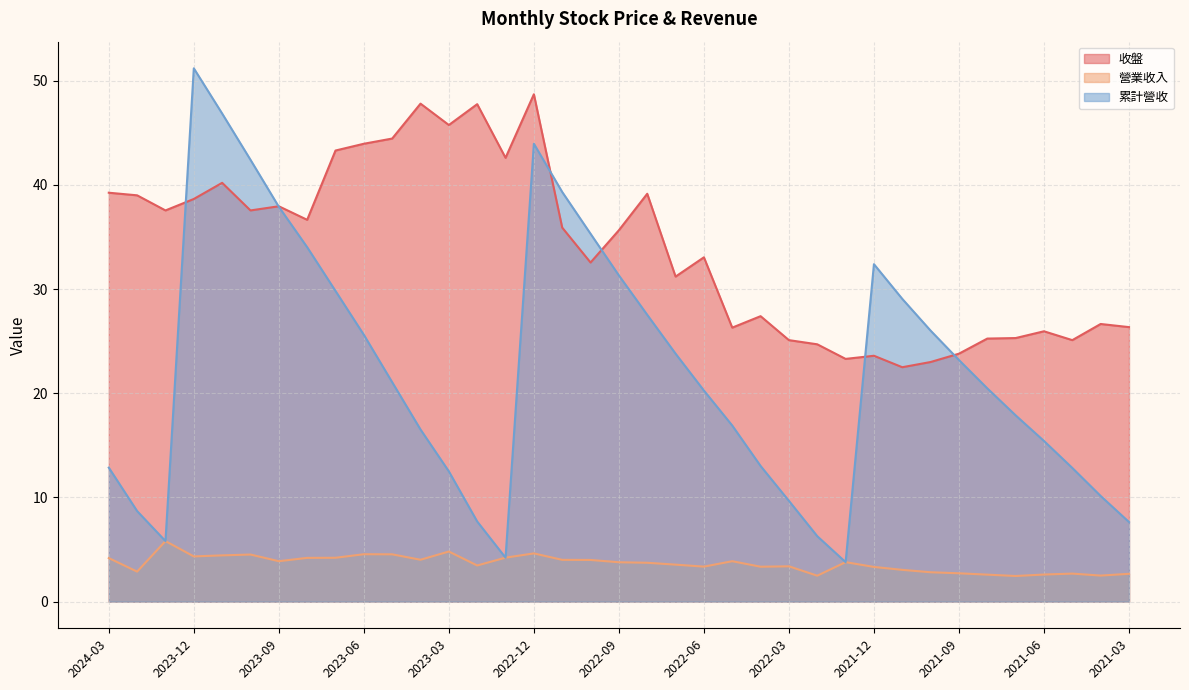

Is it true that 收盤 equals 61.4 at 2022-11?

False